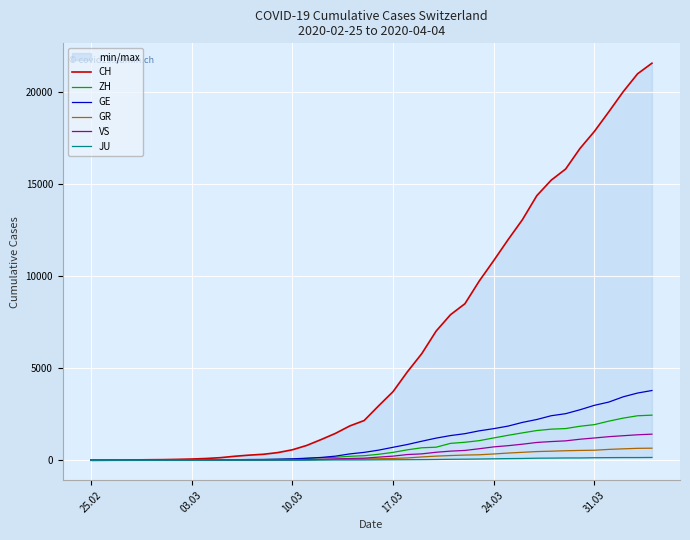

At how many categories does at least one series exceed 7250?

15